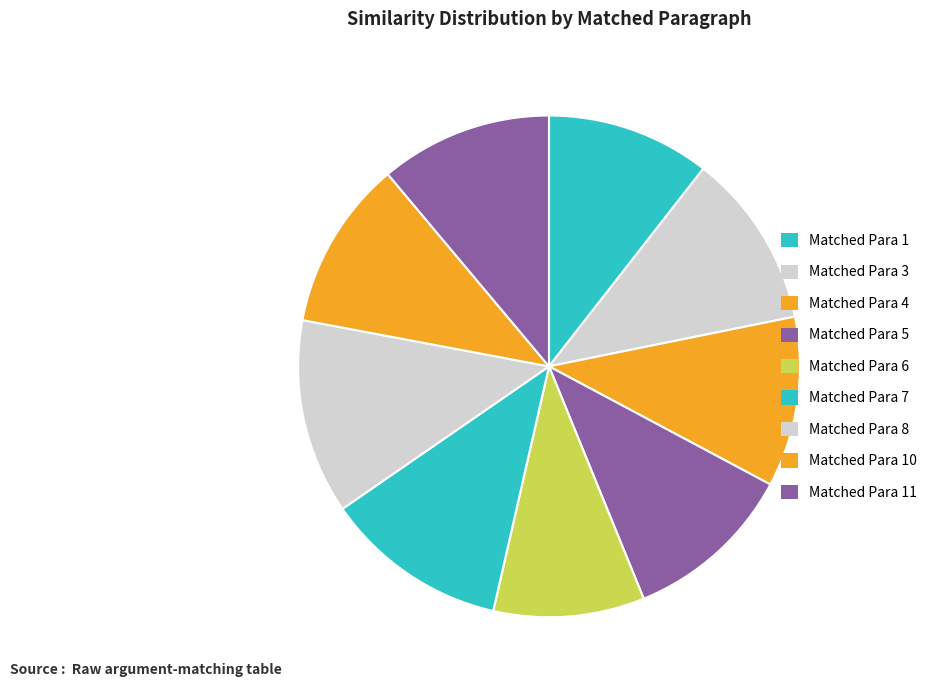

Count the number of slices in the pie.

9